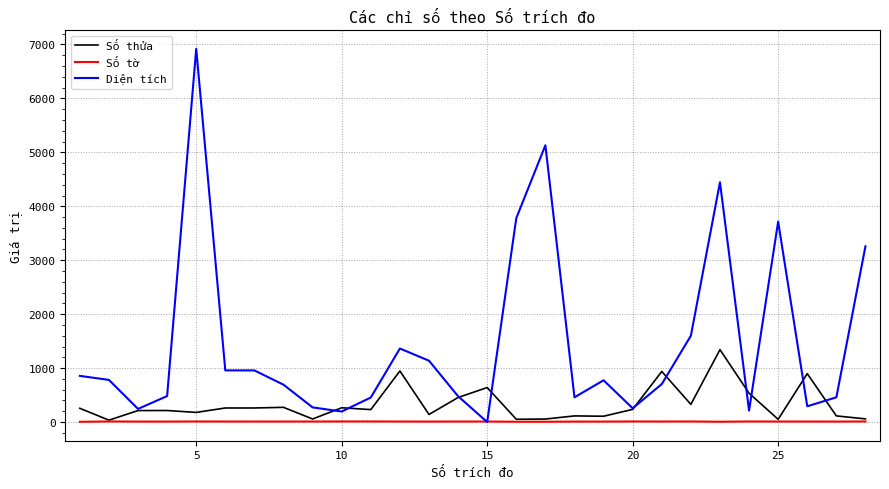

Which series has the widest spread of values?

Diện tích